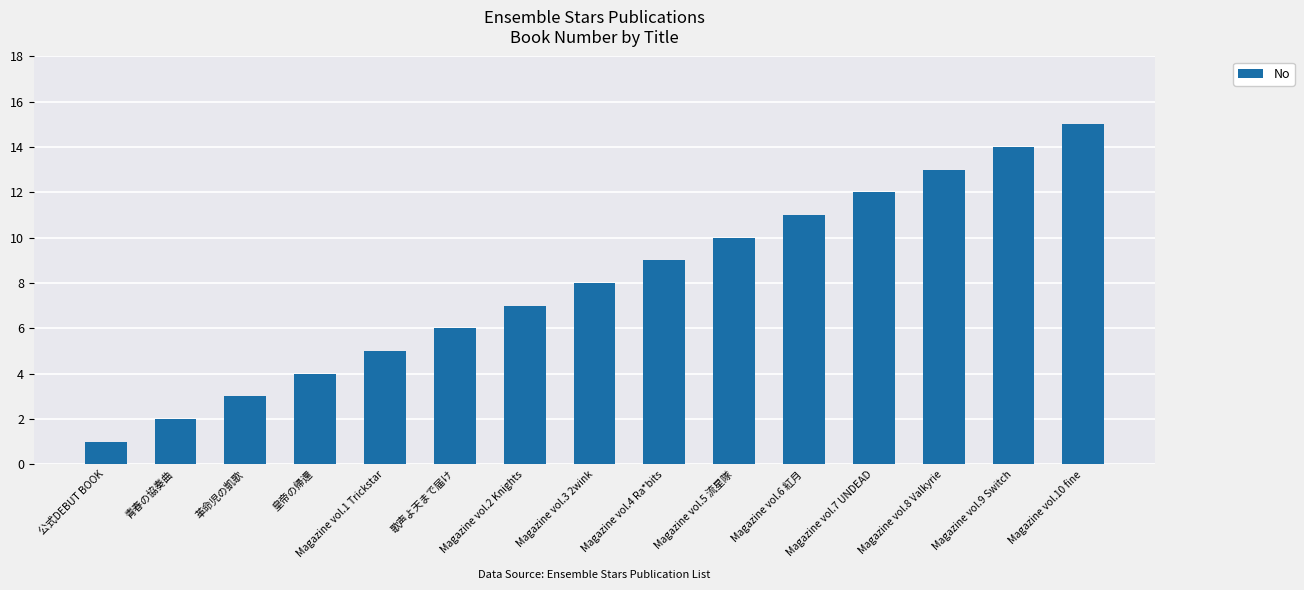

List the labels in order of value, smallest first.

公式DEBUT BOOK, 青春の協奏曲, 革命児の凱歌, 皇帝の帰還, Magazine vol.1 Trickstar, 歌声よ天まで届け, Magazine vol.2 Knights, Magazine vol.3 2wink, Magazine vol.4 Ra*bits, Magazine vol.5 流星隊, Magazine vol.6 紅月, Magazine vol.7 UNDEAD, Magazine vol.8 Valkyrie, Magazine vol.9 Switch, Magazine vol.10 fine